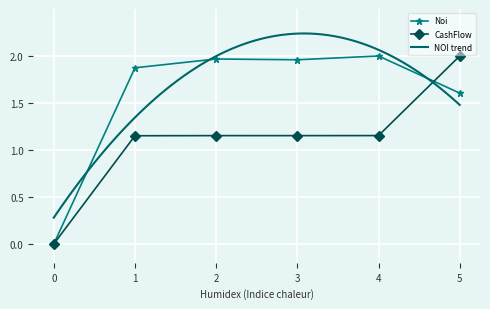

True or false: CashFlow has a value of 2.0 at 4.

False